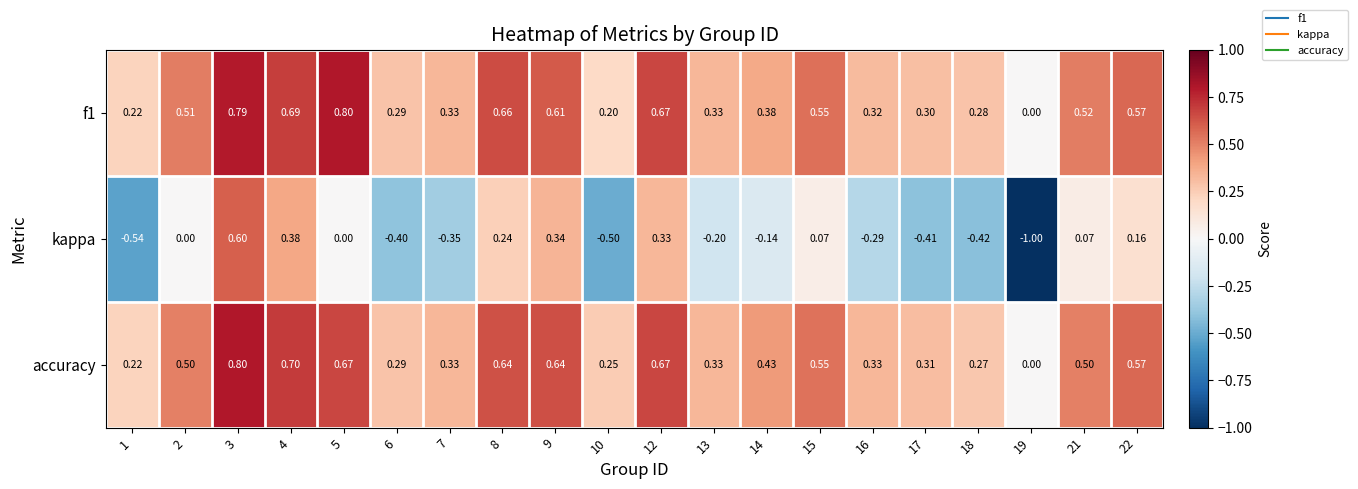

Which series has the widest spread of values?

kappa